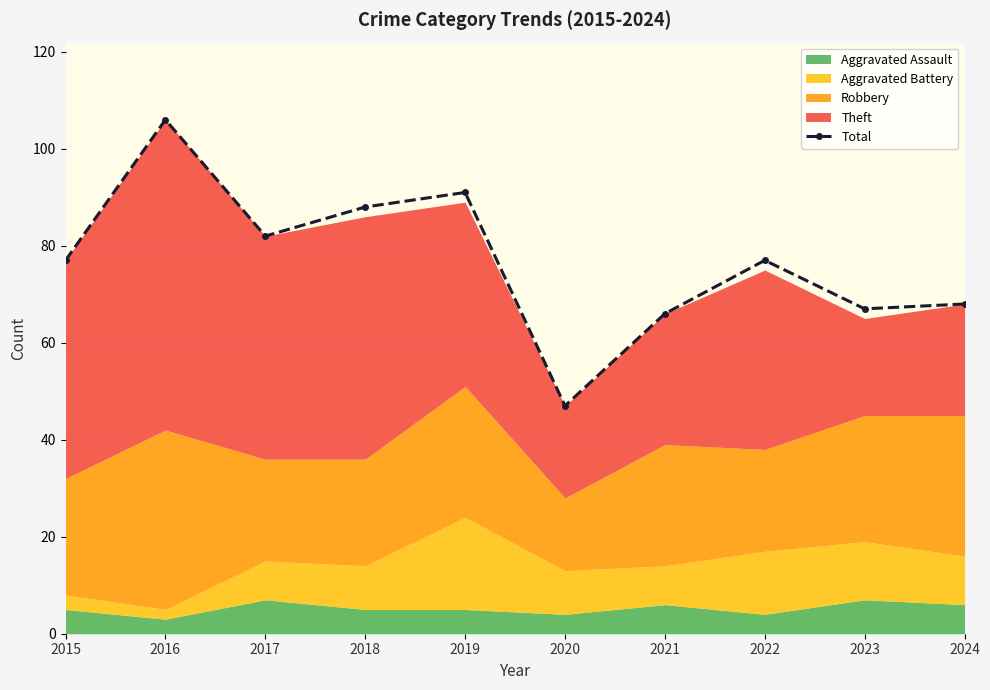

True or false: the data has more than 0 interior local peaks.

True